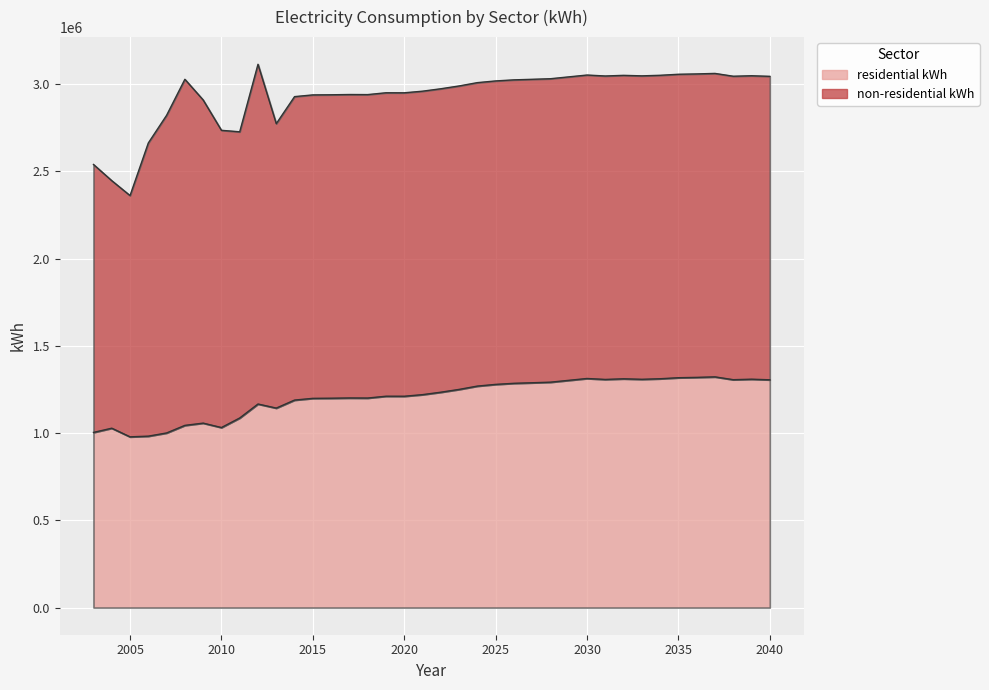

Rank the categories by value from lowest to highest.

2005, 2006, 2007, 2003, 2004, 2010, 2008, 2009, 2011, 2013, 2012, 2014, 2015, 2016, 2018, 2017, 2020, 2019, 2021, 2022, 2023, 2024, 2025, 2026, 2027, 2028, 2029, 2040, 2038, 2031, 2033, 2039, 2032, 2034, 2030, 2035, 2036, 2037